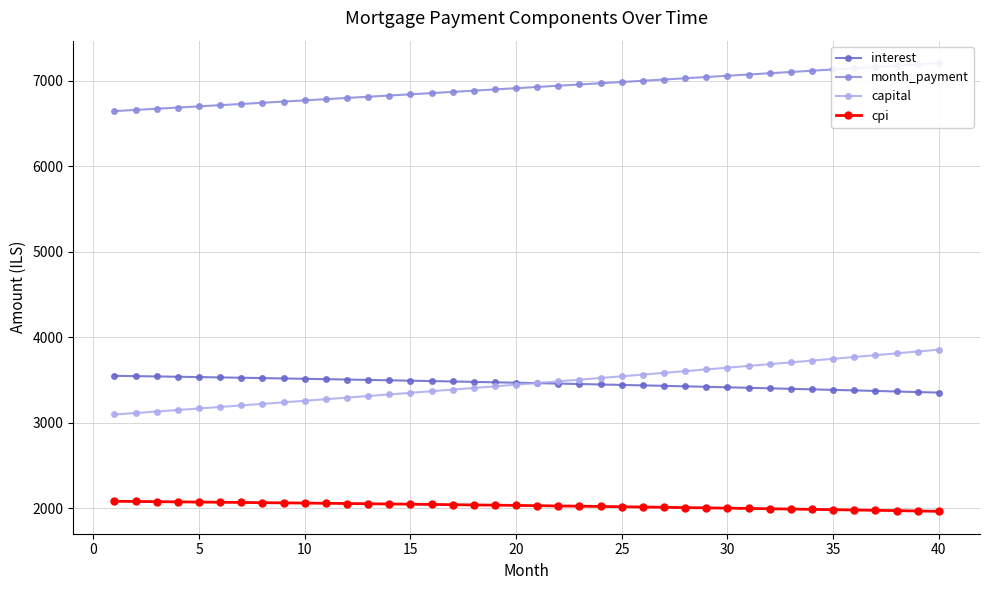

True or false: capital has more than 2 points higher than both neighbors.

False